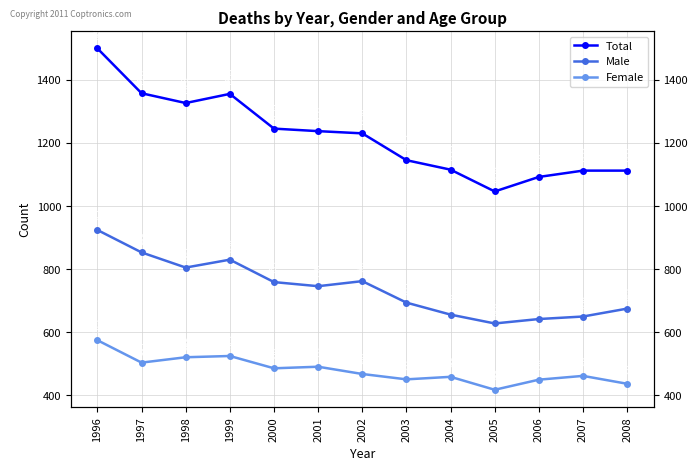

What is the sum of all Total values?

15871